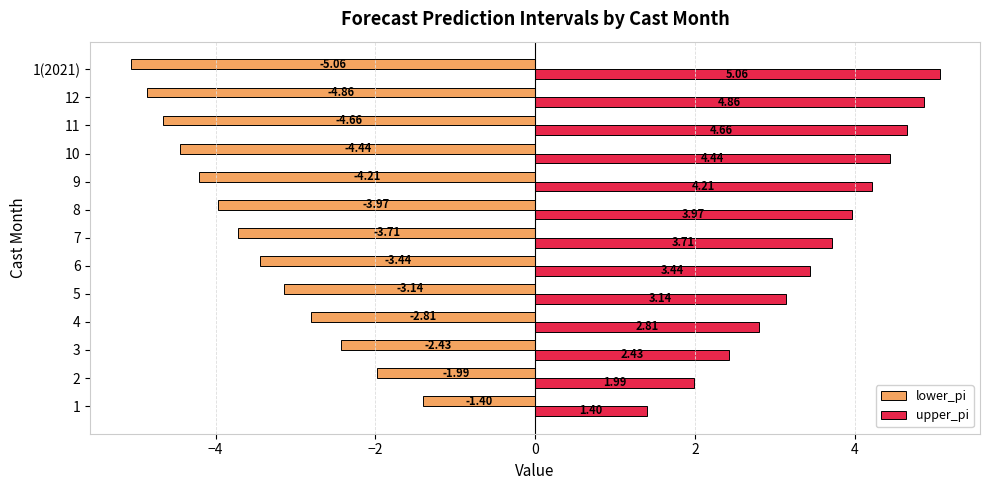

Rank the series by their maximum value, from highest to lowest.

upper_pi, lower_pi